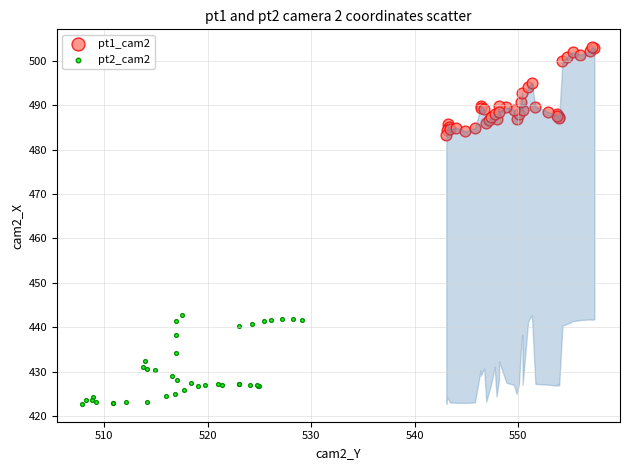

Which series reaches the minimum Y coordinate?

pt2_cam2